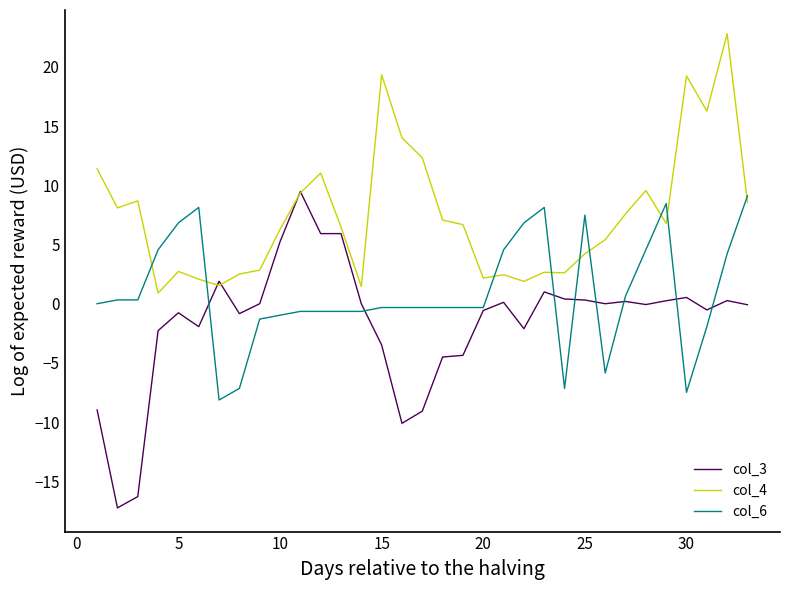

Which series has the largest range (max minus min)?

col_3